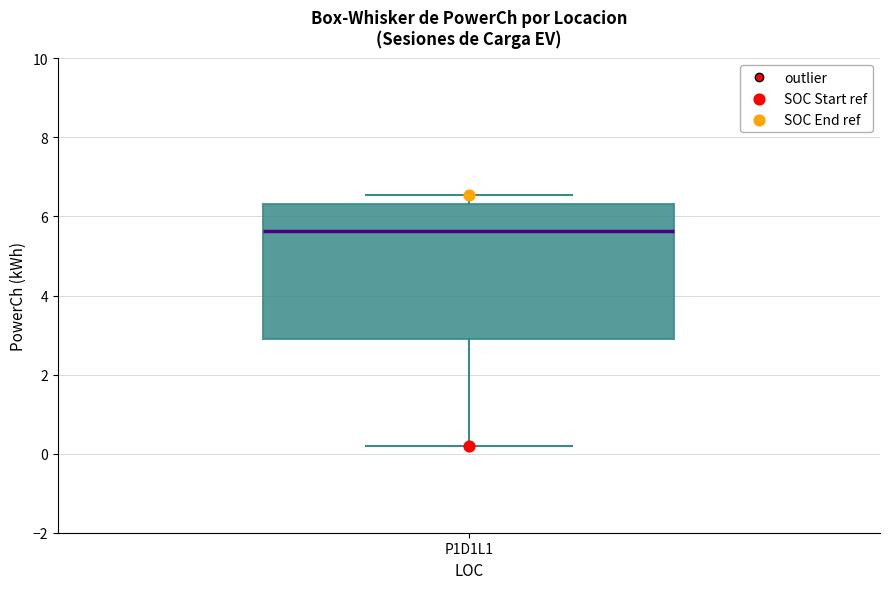

Read this box plot against the y-axis: the position of the median line, the range covered by the box, and the ends of both whiskers. The values are not printed on the chart, so give them approximately, as read against the axis.

median 5.6, box 2.8 to 6.4, whiskers 0.2 to 6.6